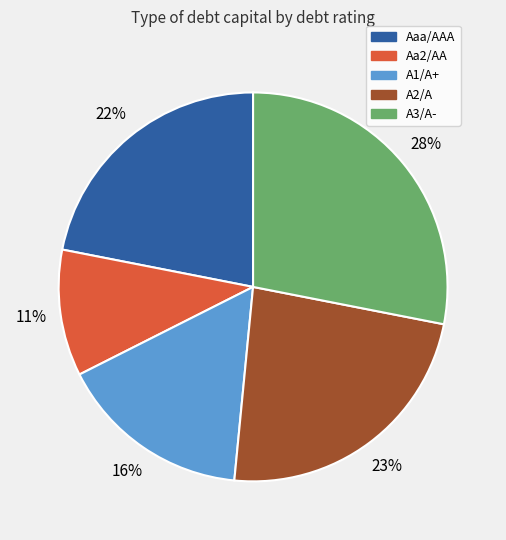

To the nearest percent, what is the average slice percentage?

20%